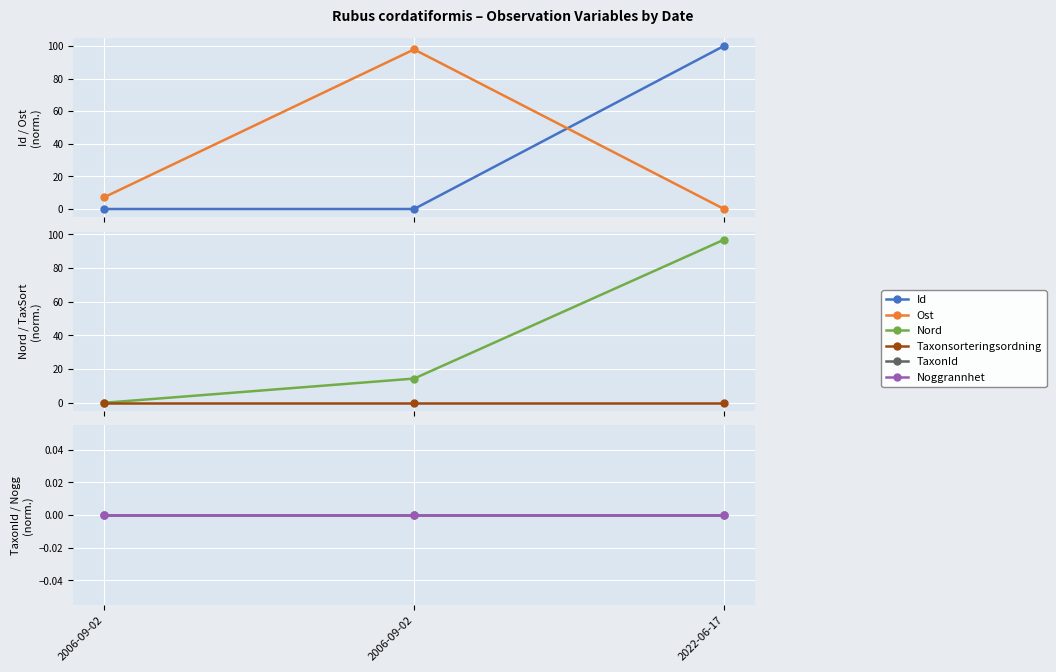

Is the value of Nord at 2022-06-17 greater than the value of Ost at 2006-09-02?

Yes